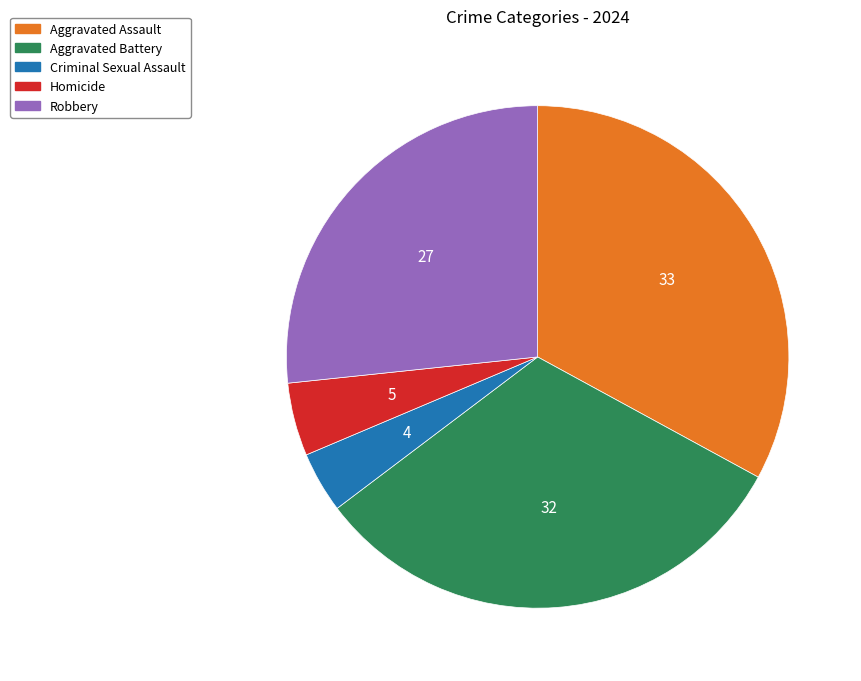

Combined, do Aggravated Battery and Criminal Sexual Assault account for over 50%?

No